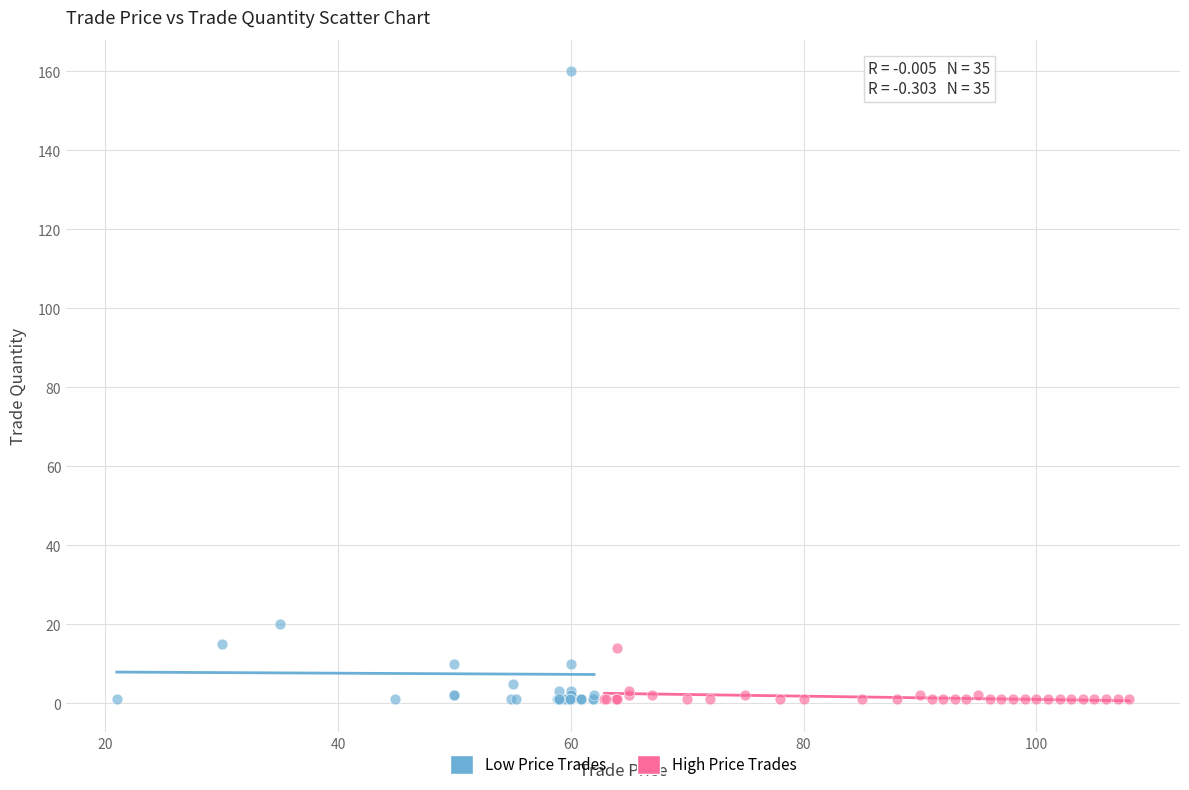

Which series has the widest spread of Y values?

Low Price Trades